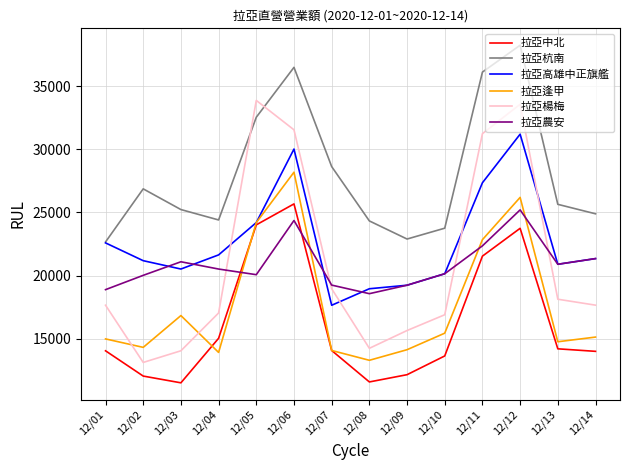

Is the value of 拉亞逢甲 at 12/02 greater than the value of 拉亞農安 at 12/12?

No